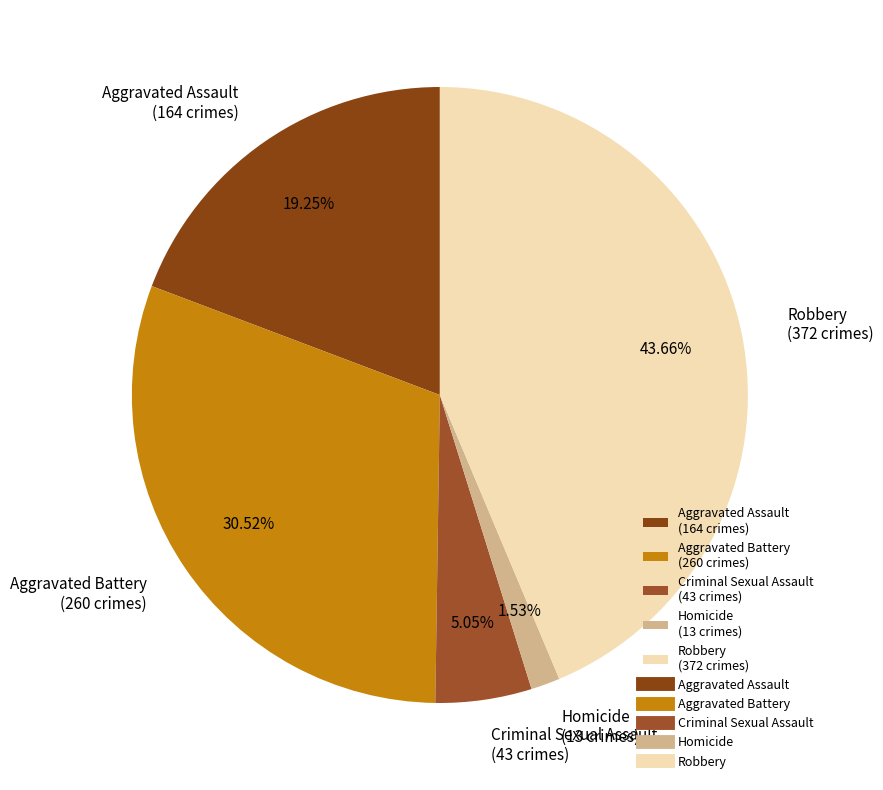

The Homicide slice represents 2% of the pie. True or false?

True